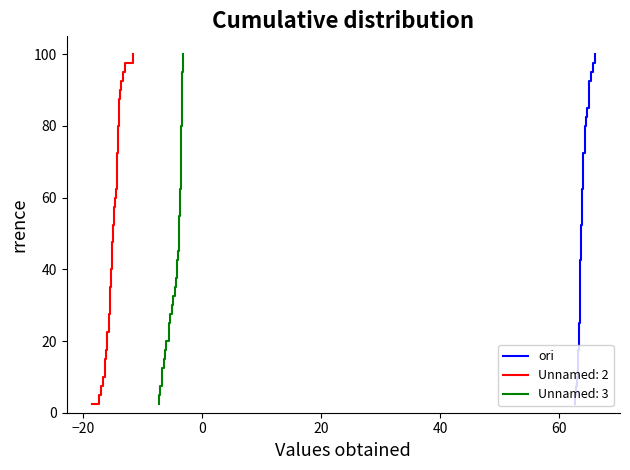

True or false: the data has more than 1 interior local peaks.

False